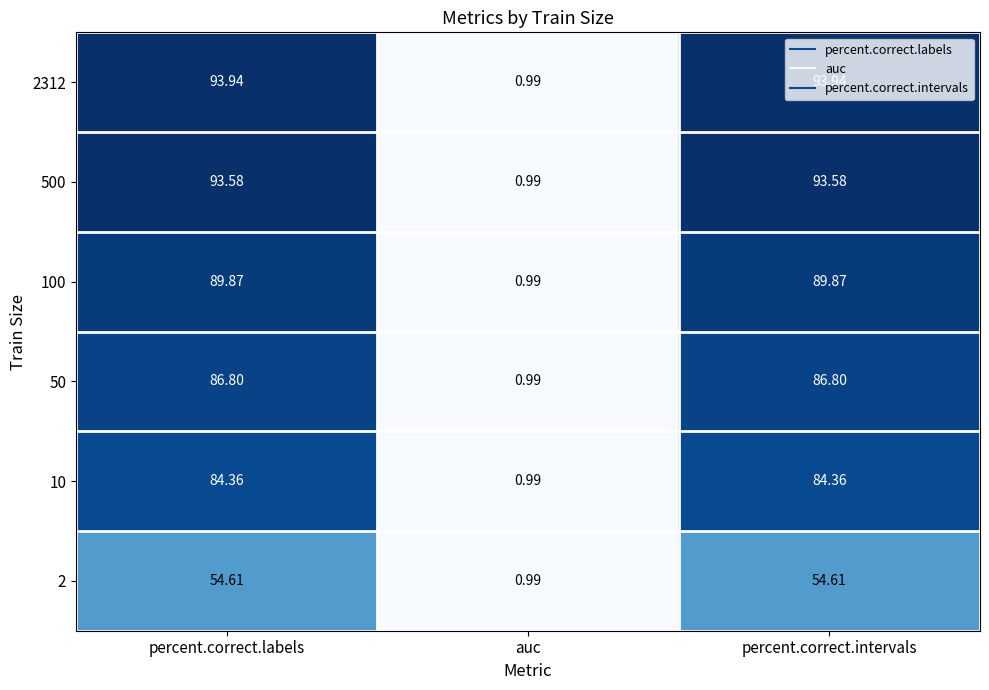

At which category does the chart reach its minimum across all series?

auc